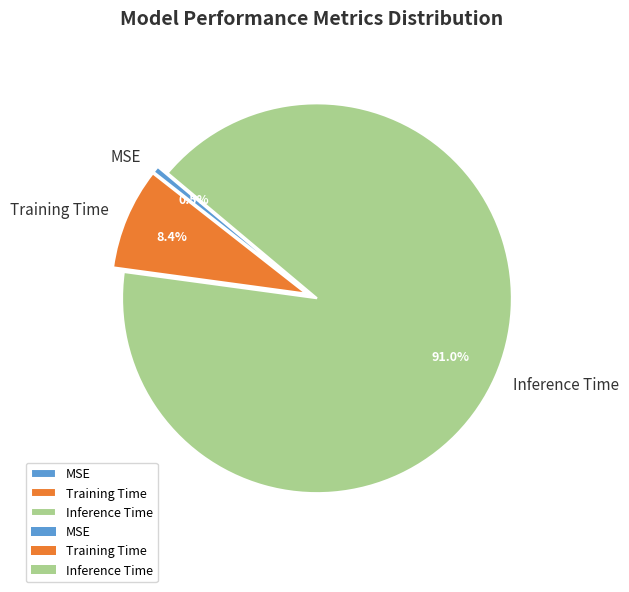

Count the number of slices in the pie.

3